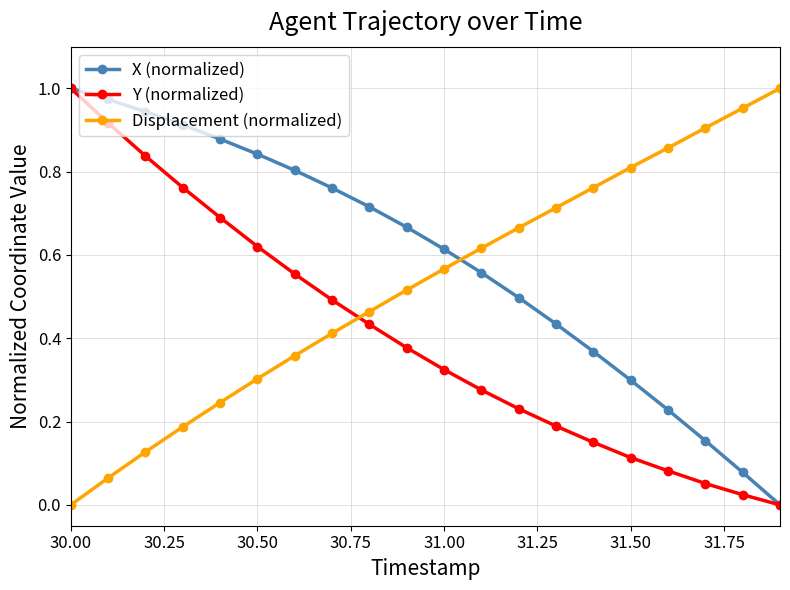

Which series has the largest total across all categories?

X (normalized)